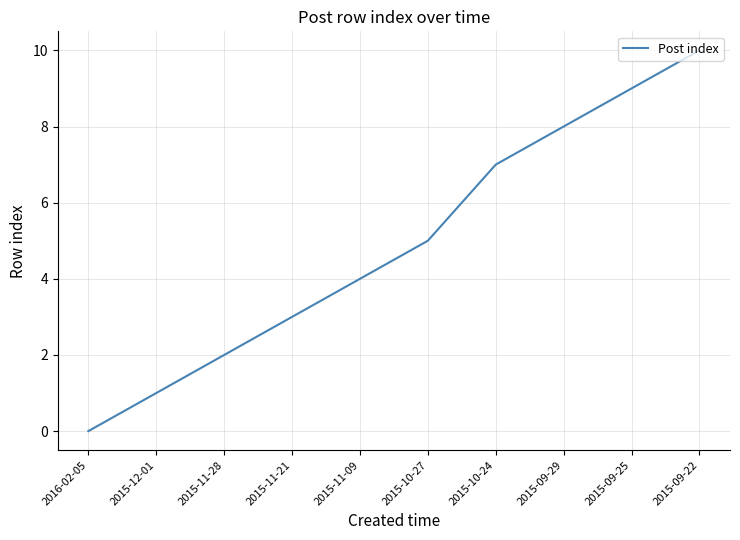

Which has a higher value, 2015-09-29 or 2015-10-27?

2015-09-29